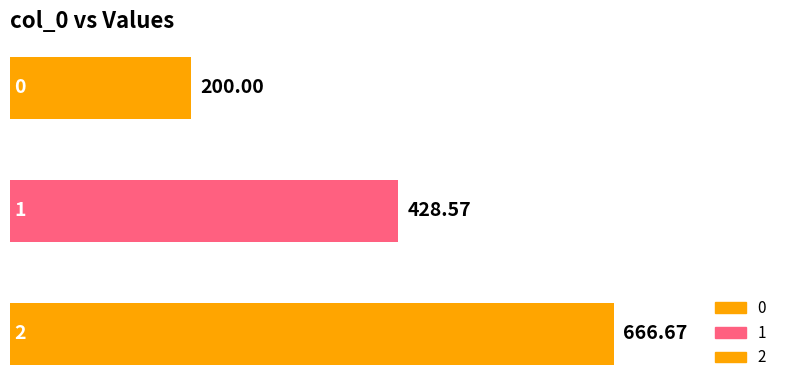

At which label is the value closest to 433?

1